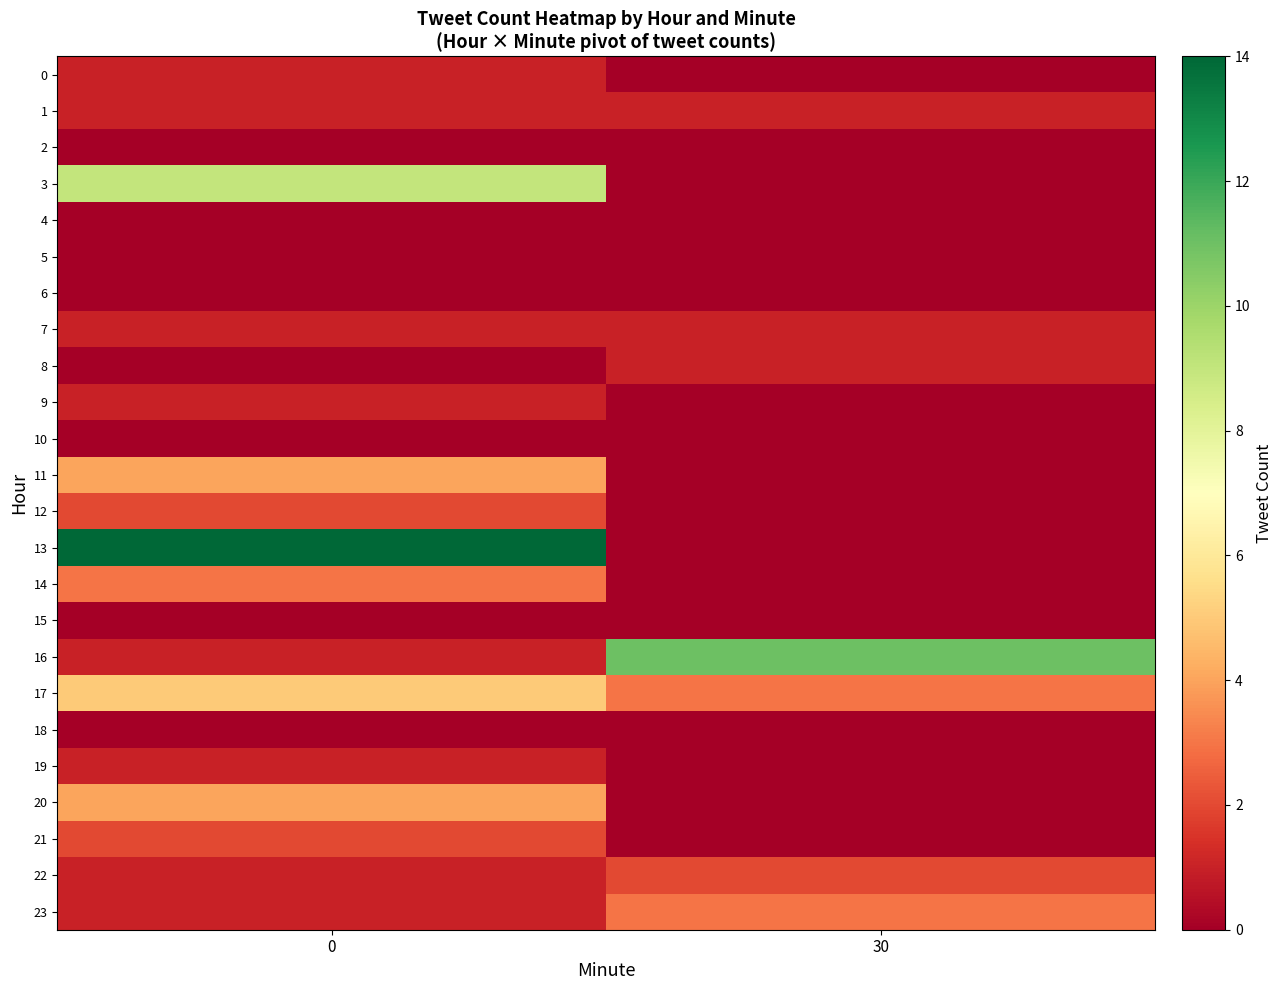

Reading left to right, transcribe all the data shown in this chart.

0: 0=1	30=0
1: 0=1	30=1
2: 0=0	30=0
3: 0=9	30=0
4: 0=0	30=0
5: 0=0	30=0
6: 0=0	30=0
7: 0=1	30=1
8: 0=0	30=1
9: 0=1	30=0
10: 0=0	30=0
11: 0=4	30=0
12: 0=2	30=0
13: 0=14	30=0
14: 0=3	30=0
15: 0=0	30=0
16: 0=1	30=11
17: 0=5	30=3
18: 0=0	30=0
19: 0=1	30=0
20: 0=4	30=0
21: 0=2	30=0
22: 0=1	30=2
23: 0=1	30=3